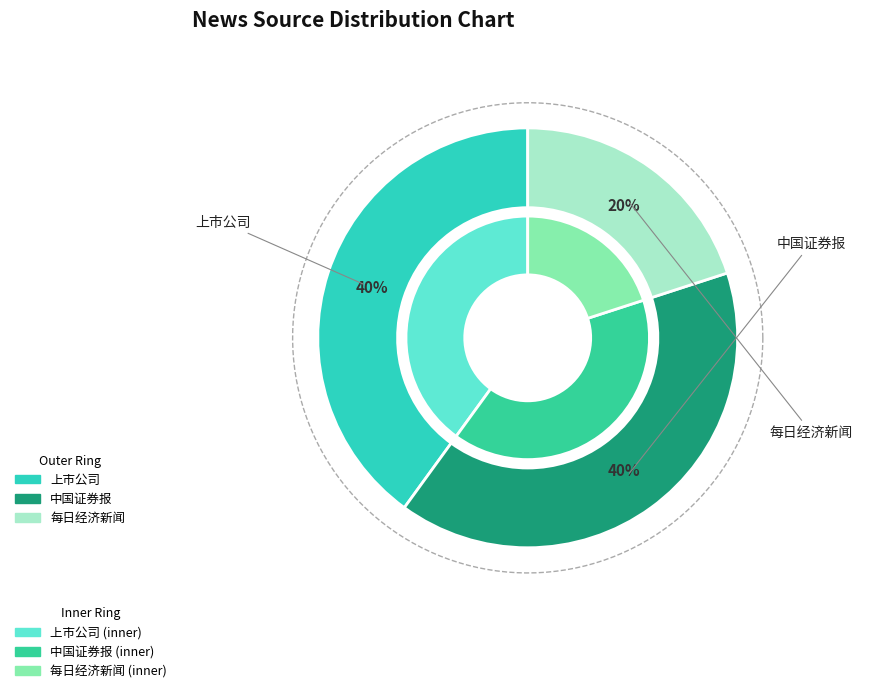

Which category has the biggest portion of the pie?

上市公司